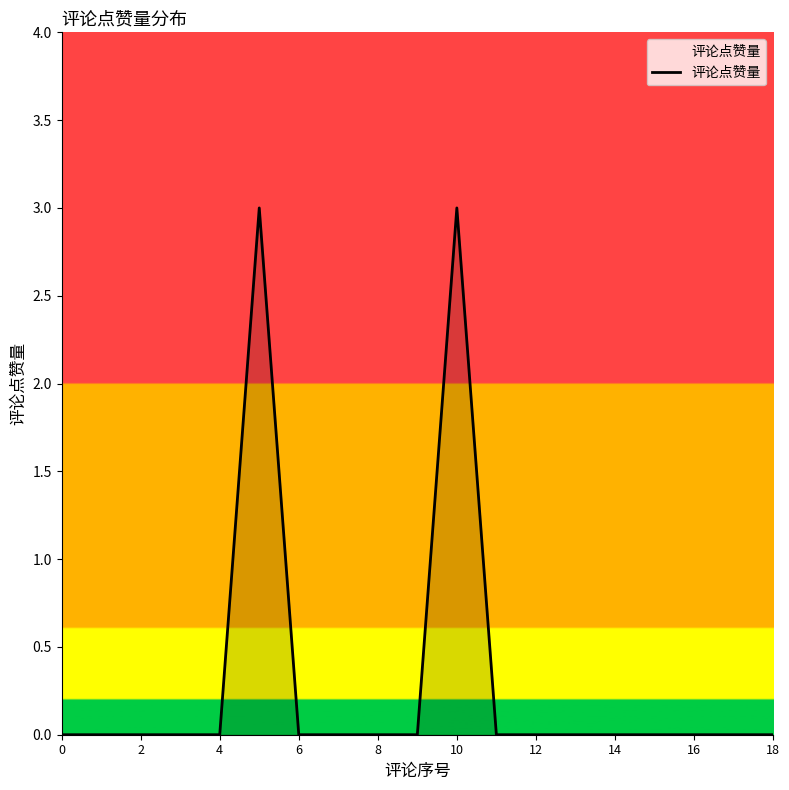

What is the sum of all values?

6